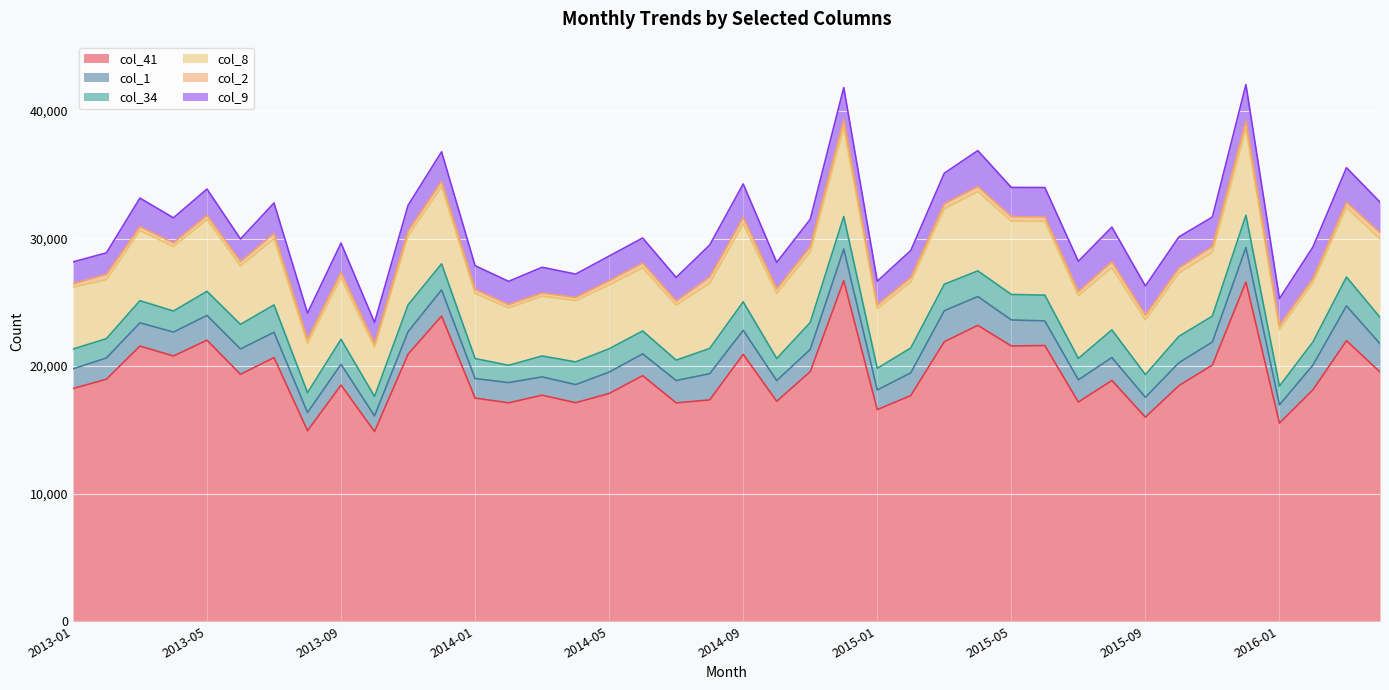

What are all the series names shown in the legend?

col_41, col_1, col_34, col_8, col_2, col_9